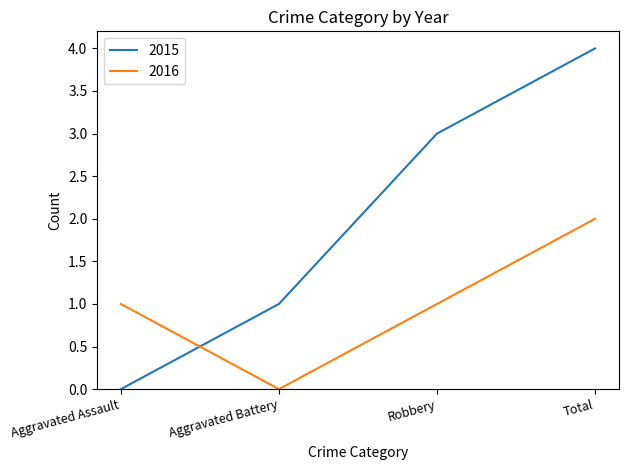

True or false: 2015 has more than 1 points higher than both neighbors.

False